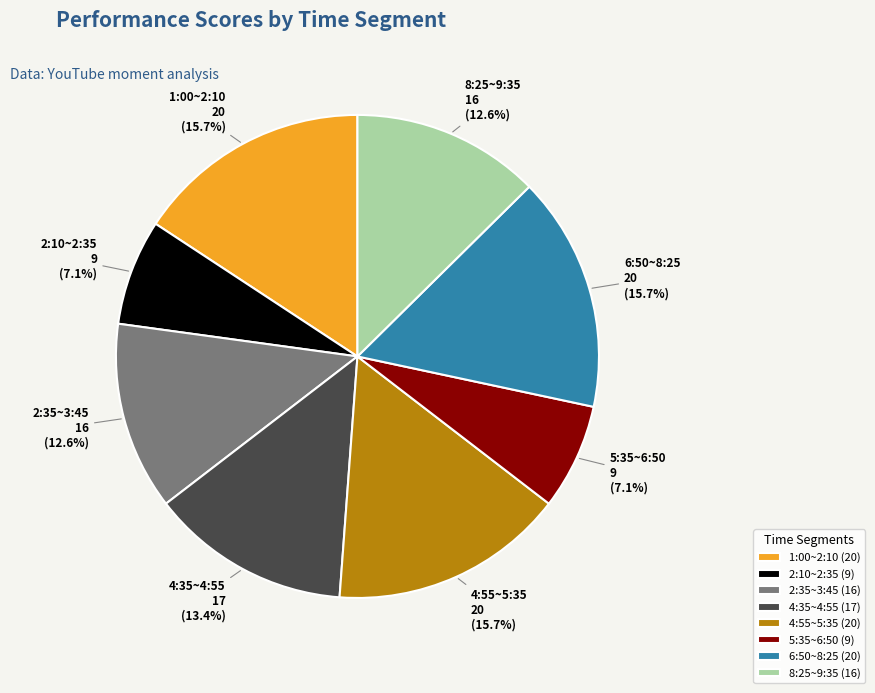

Approximately how many times larger is the value at 2:10~2:35 compared to 1:00~2:10?

0.5